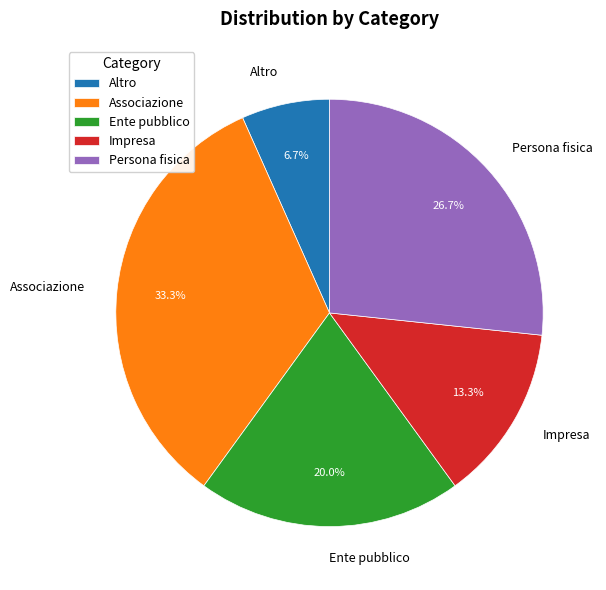

Do Impresa and Persona fisica together represent more than half of the pie?

No